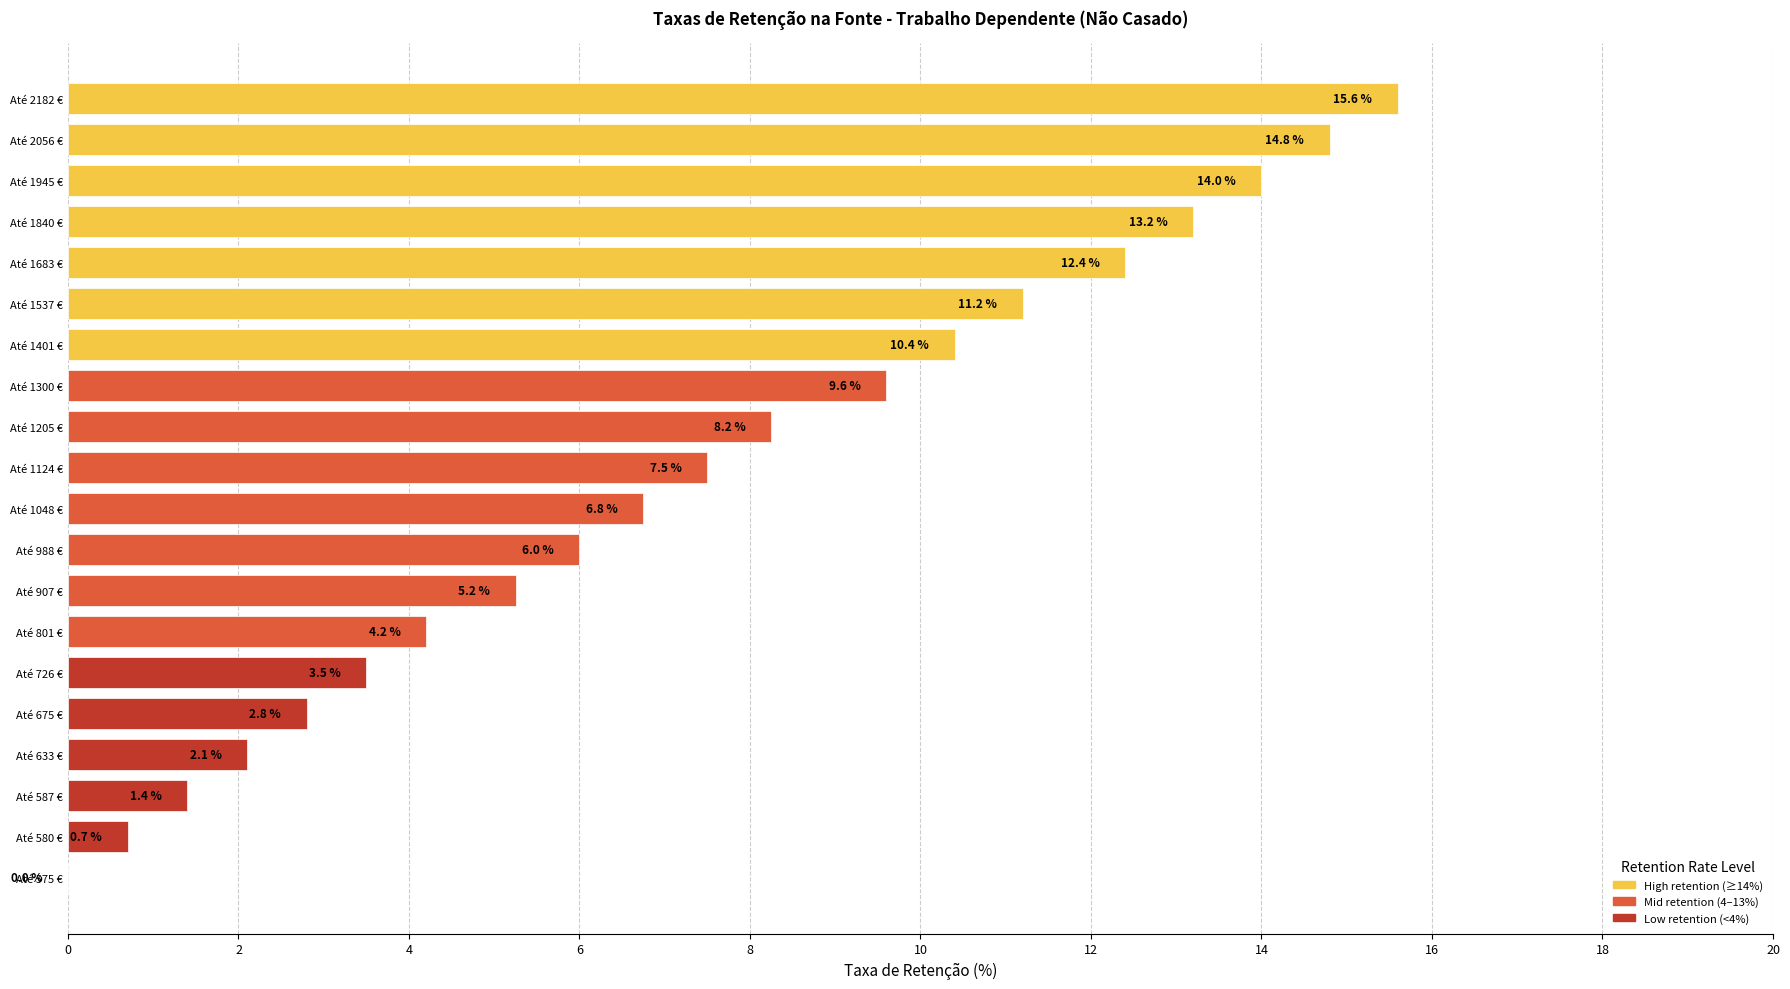

Where is the data nearest to the value 7?

Até 1048 €